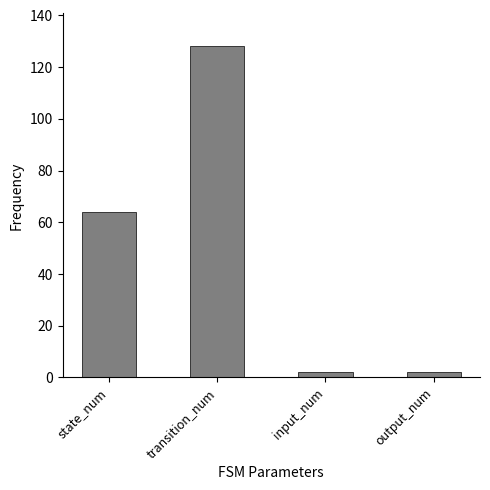

What is the ratio of the value at transition_num to the value at output_num?

64.0